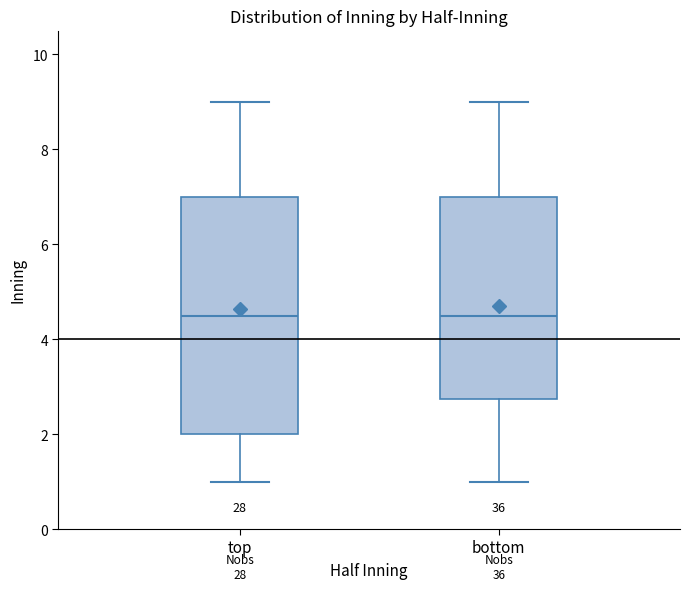

Reading left to right, read every box against the y-axis: the position of its median line, the range the box covers, and the ends of its whiskers. The values are not printed on the chart, so give them approximately, as read against the axis.

top: median 4.6, box 2.0 to 7.0, whiskers 1.0 to 9.0
bottom: median 4.6, box 2.8 to 7.0, whiskers 1.0 to 9.0